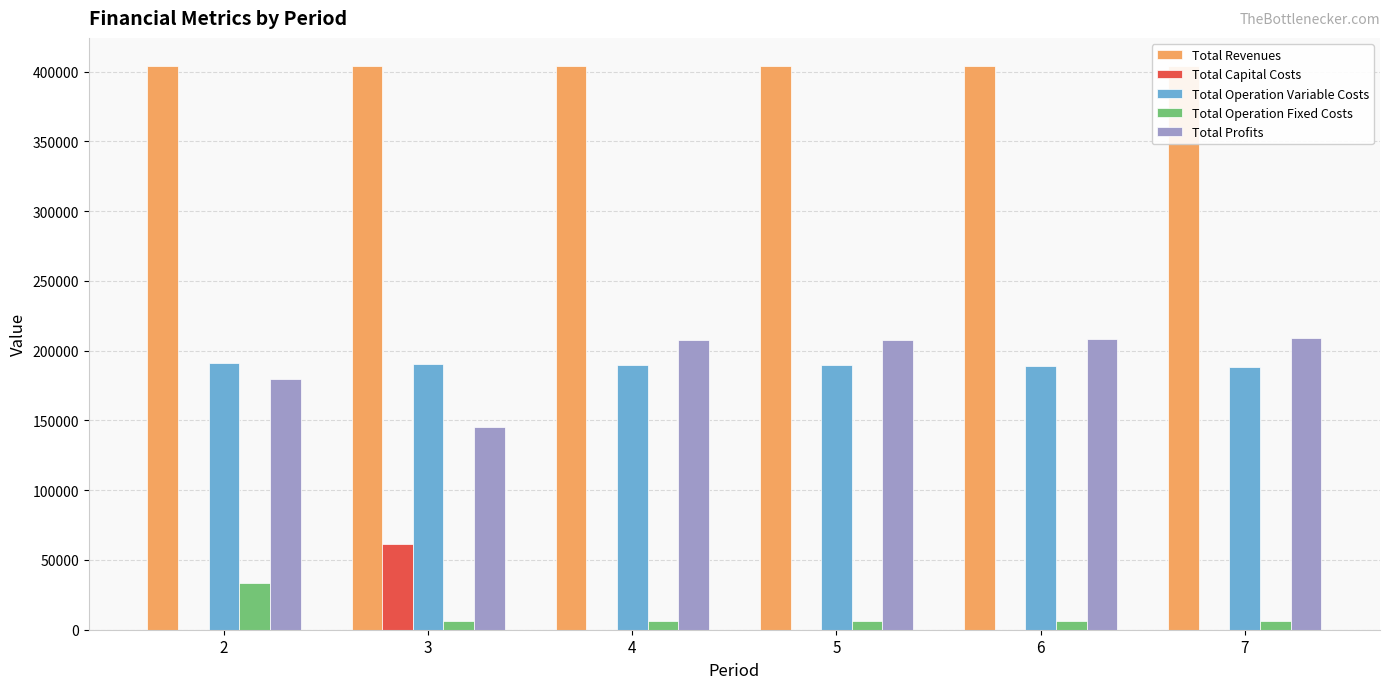

The value of Total Revenues at 6 is 249755.6. True or false?

False